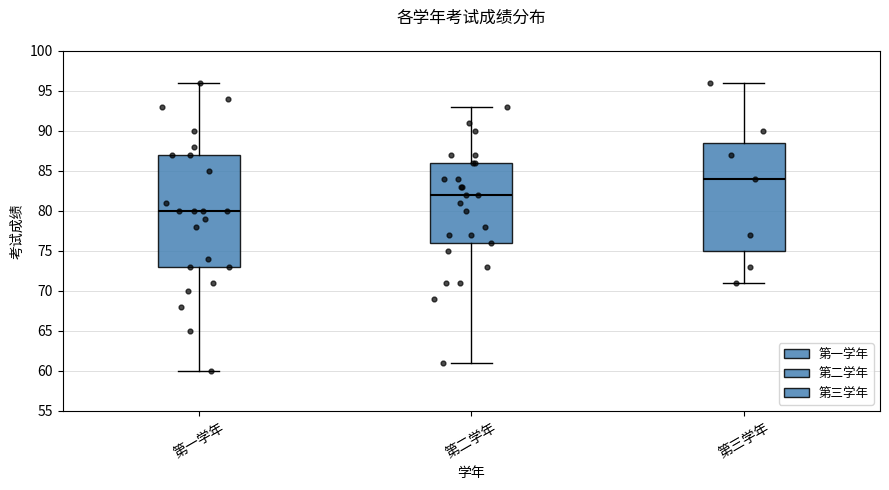

Reading left to right, read every box against the y-axis: the position of its median line, the range the box covers, and the ends of its whiskers. The values are not printed on the chart, so give them approximately, as read against the axis.

第一学年: median 80.0, box 73.0 to 87.0, whiskers 60.0 to 96.0
第二学年: median 82.0, box 76.0 to 86.0, whiskers 61.0 to 93.0
第三学年: median 84.0, box 75.0 to 88.5, whiskers 71.0 to 96.0